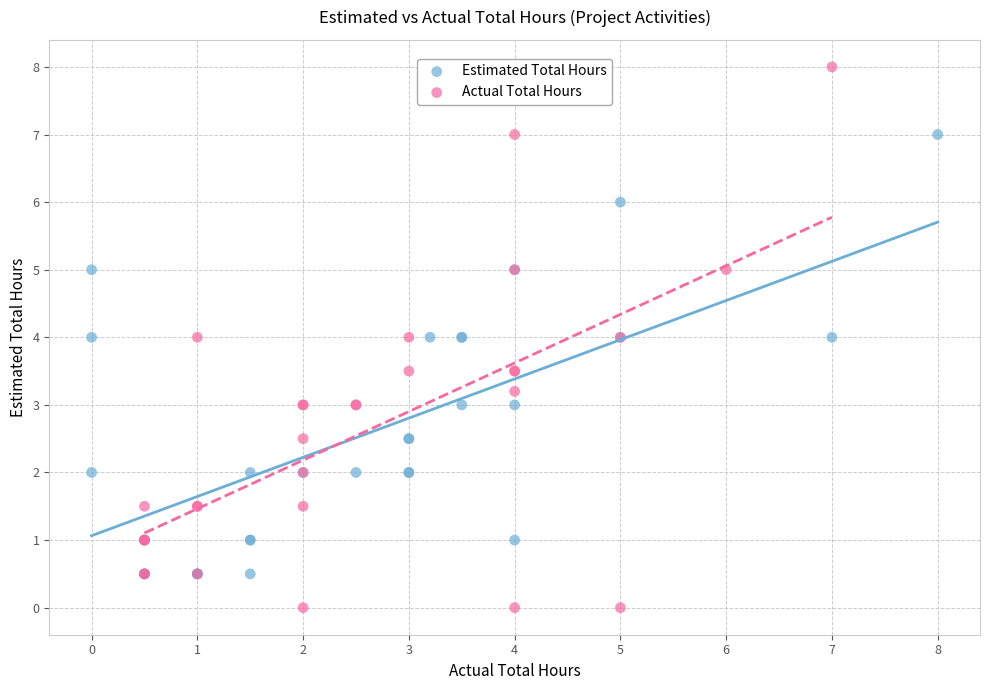

Which series has the widest spread of Y values?

Actual Total Hours